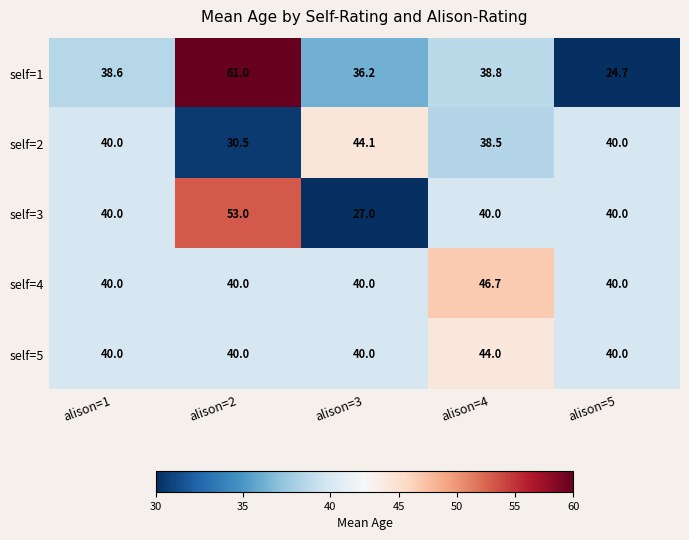

How many distinct data groups are displayed?

5